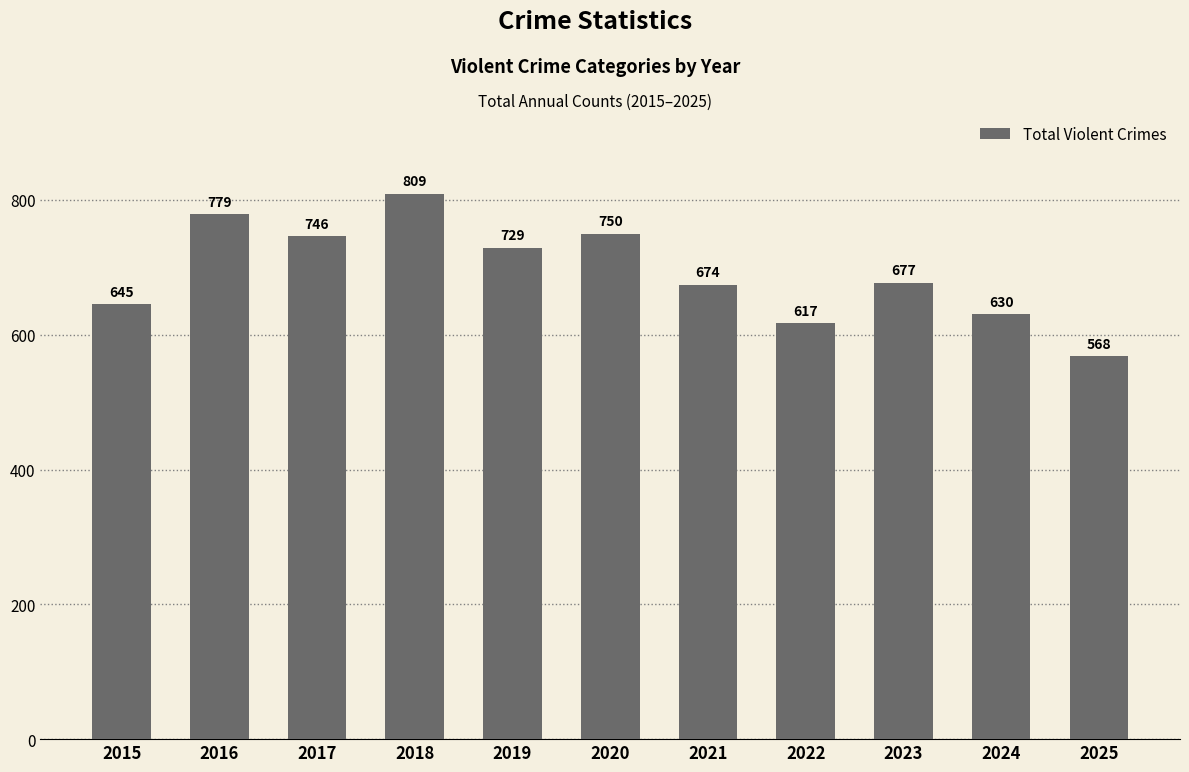

Count the number of data series in this chart.

1